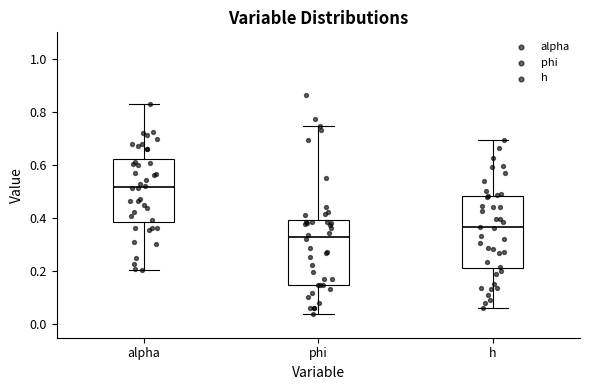

Reading left to right, transcribe this box plot: for each box, give where its median line is, the range the box spans, and where its two whiskers end, as read against the y-axis. The values are not printed on the chart, so give them approximately, as read against the axis.

alpha: median 0.52, box 0.38 to 0.62, whiskers 0.20 to 0.84
phi: median 0.32, box 0.14 to 0.40, whiskers 0.04 to 0.74
h: median 0.36, box 0.22 to 0.48, whiskers 0.06 to 0.70